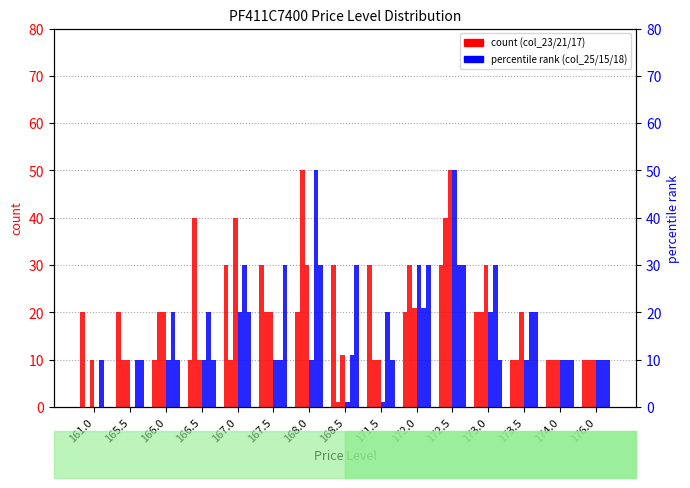

At which category is the sum across all series the highest?

172.5